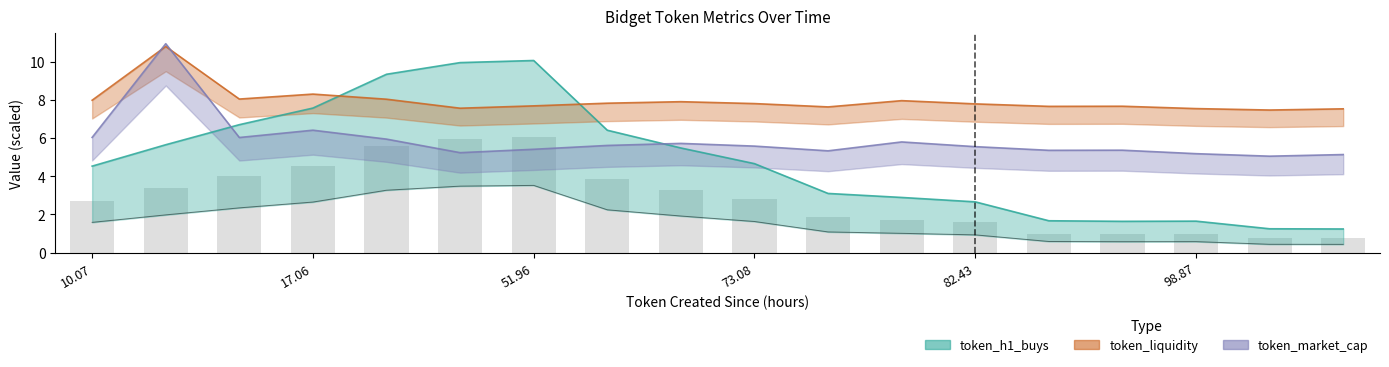

Which series changed the most between 98.87 and 119.96?

token_h1_buys